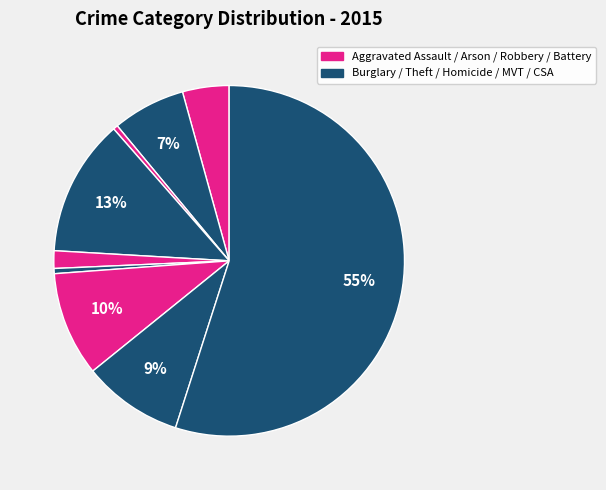

Rank the categories by value from lowest to highest.

Arson, Homicide, Criminal Sexual Assault, Aggravated Assault, Aggravated Battery, Robbery, Motor Vehicle Theft, Burglary, Theft